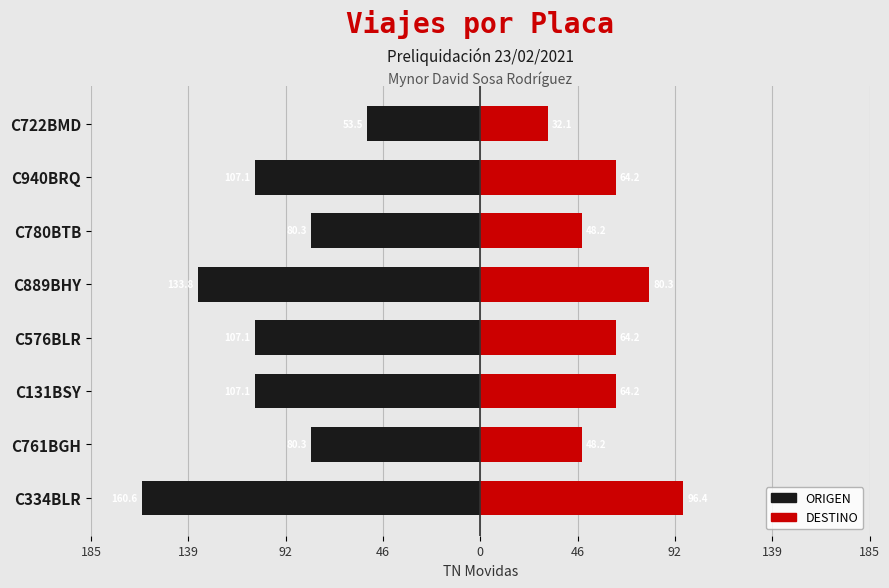

What value does the DESTINO series have at C940BRQ?

64.2